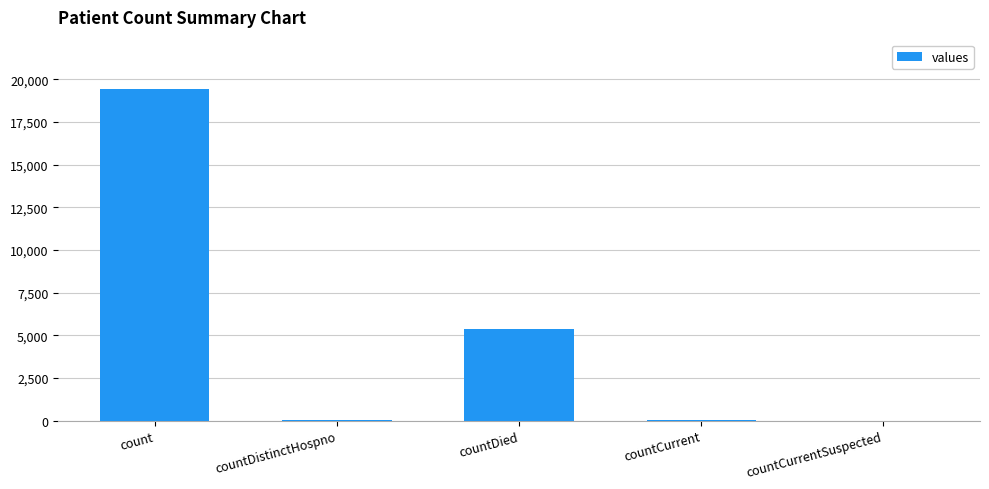

What is the difference between the values at countDied and countCurrent?

5297